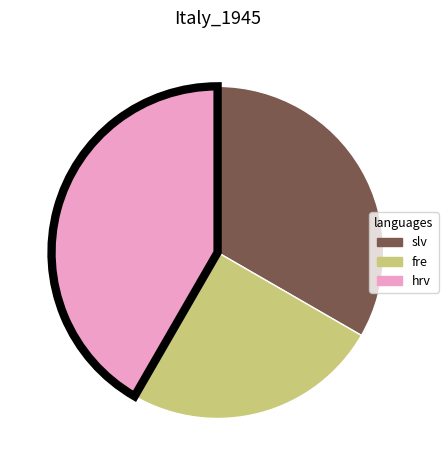

Approximately how many times larger is the value at hrv compared to slv?

1.2